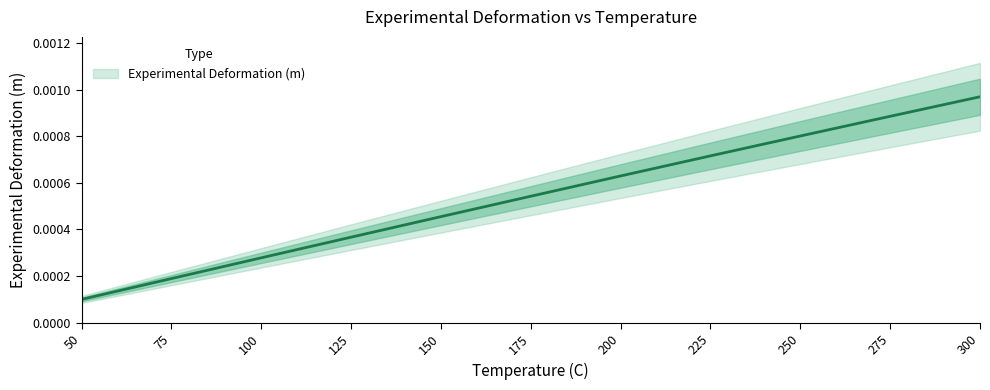

True or false: there are more than 2 points higher than both neighbors.

False